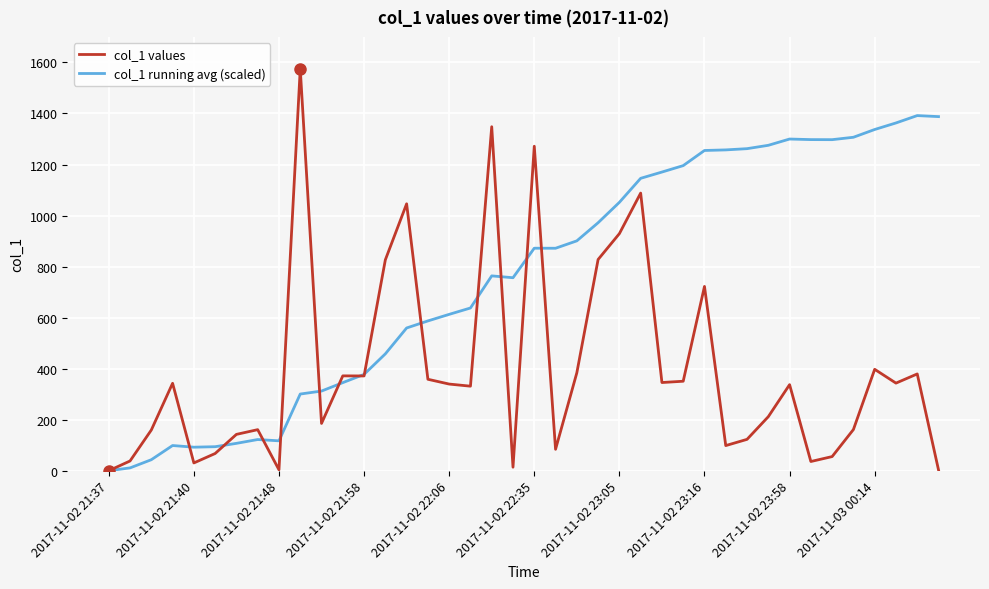

List the series in order of their peak value, highest first.

col_1 values, col_1 running avg (scaled)